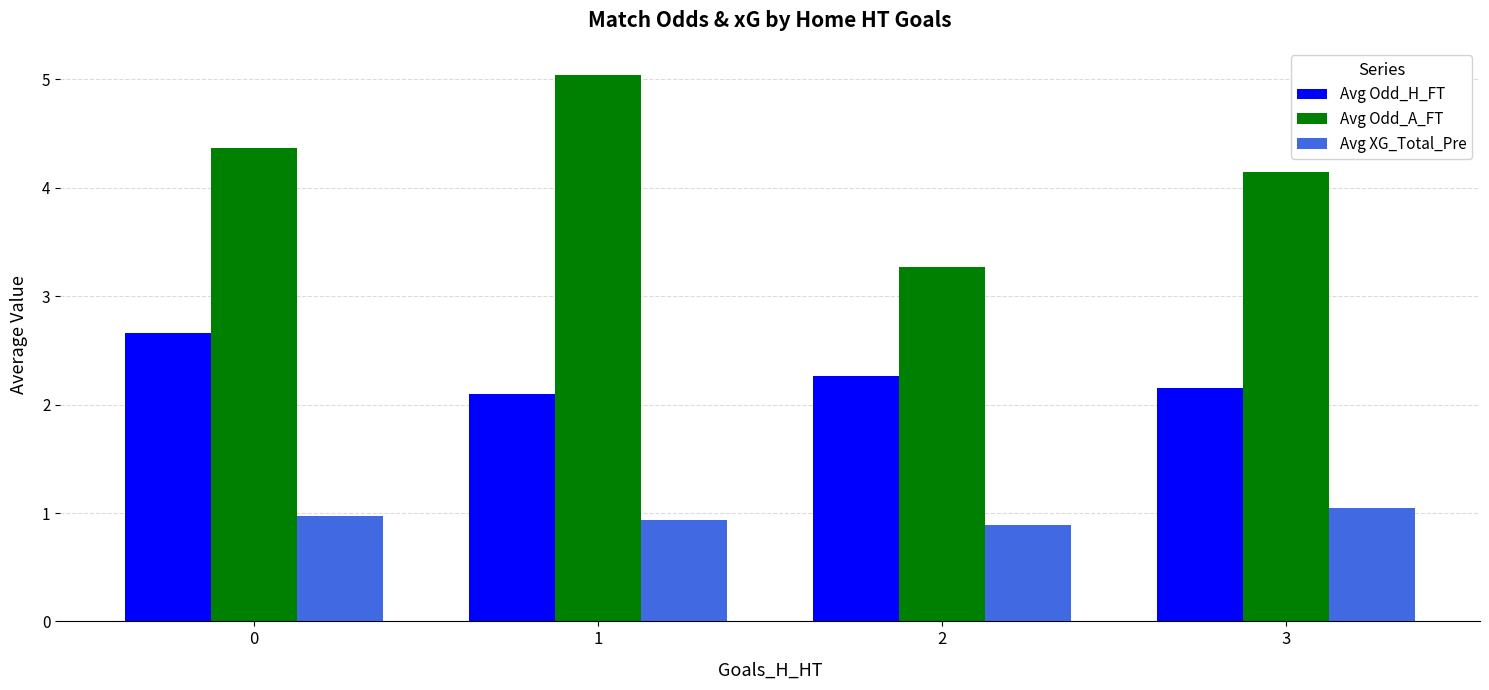

List the series in order of their peak value, highest first.

Avg Odd_A_FT, Avg Odd_H_FT, Avg XG_Total_Pre